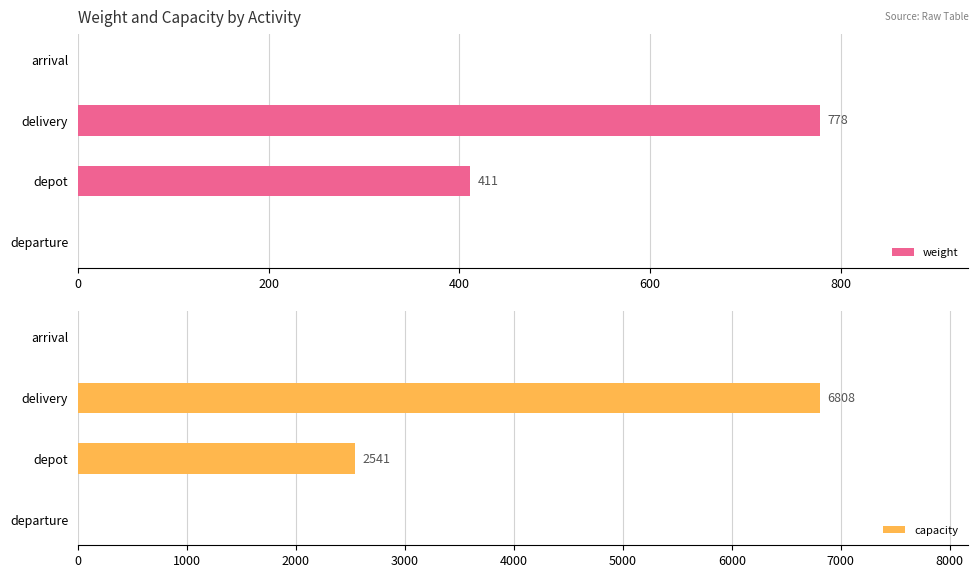

What is the average value of the capacity series?

2337